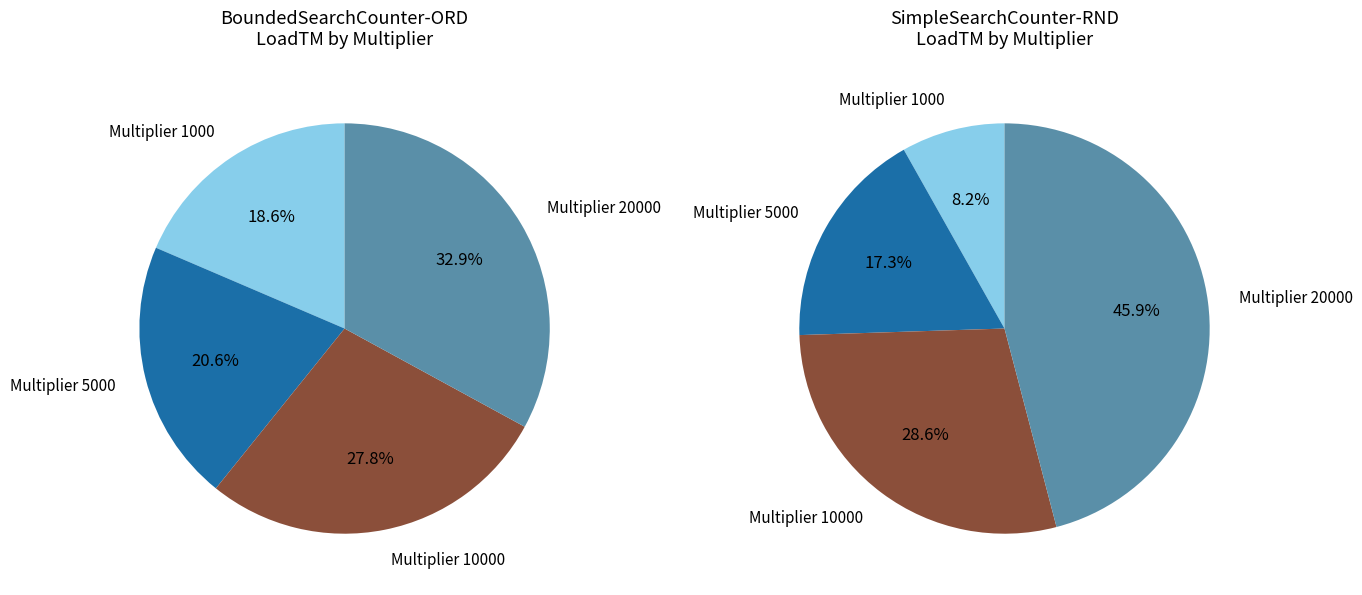

How many segments does this pie chart have?

4